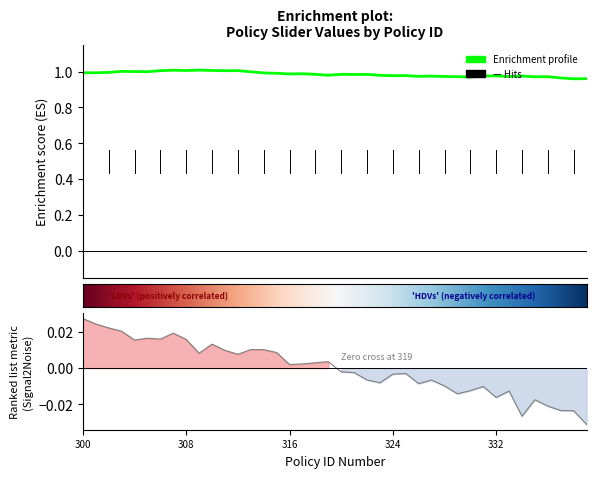

What is the spread (max minus min) of values at 328?

1.0